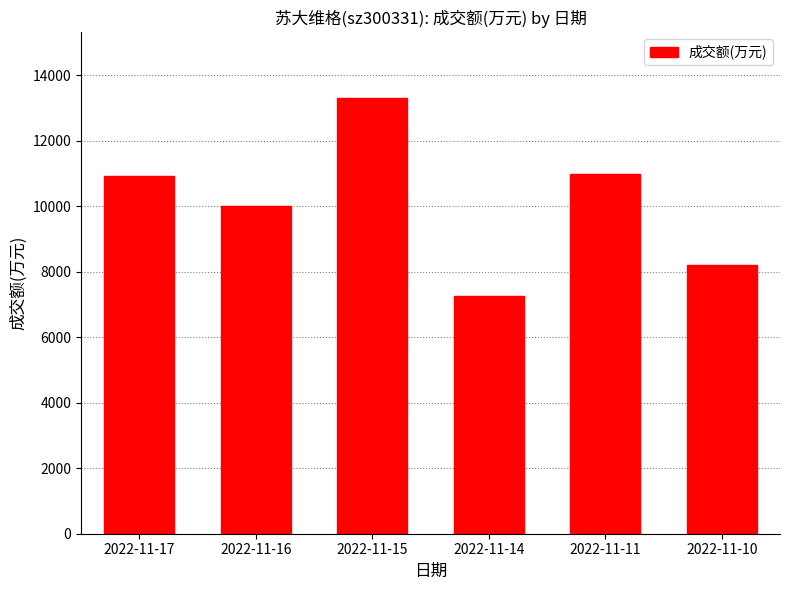

What is the difference between the maximum and second lowest values?

5111